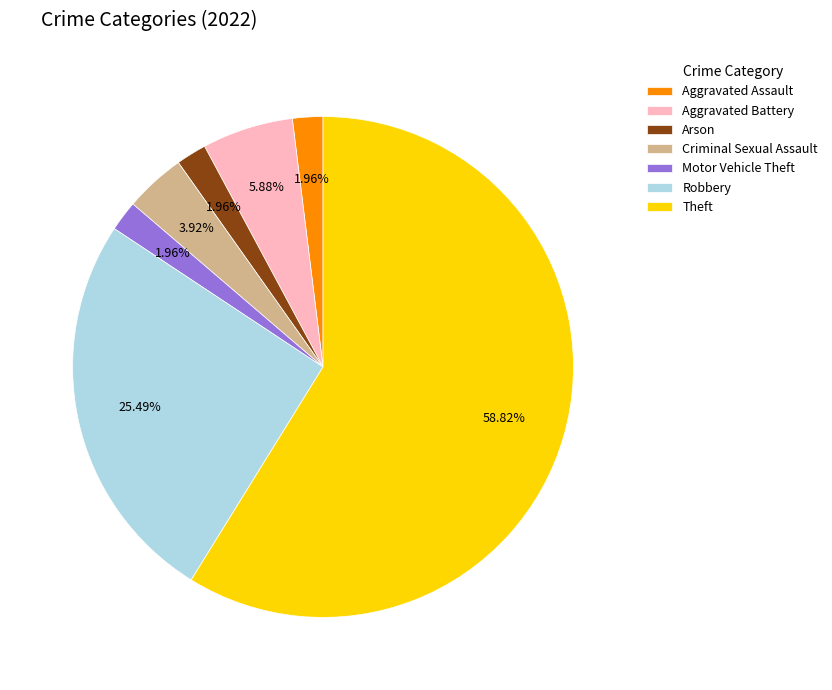

What percentage is NOT represented by Criminal Sexual Assault?

96.1%